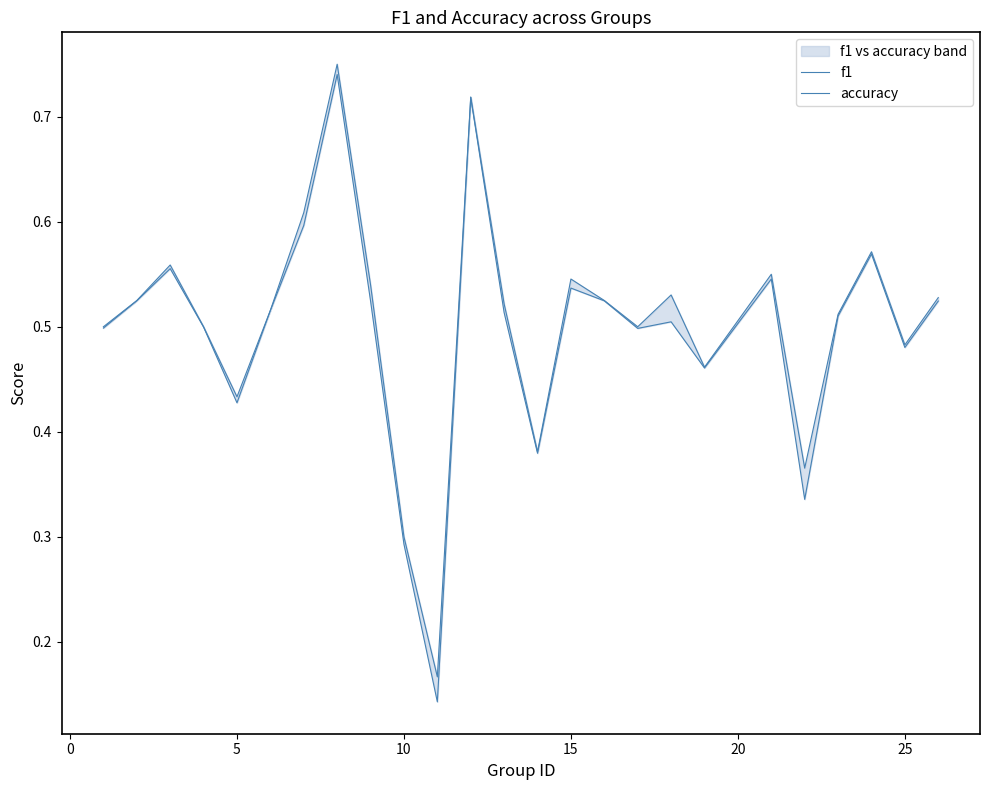

True or false: accuracy has a value of 0.5 at 20.

False